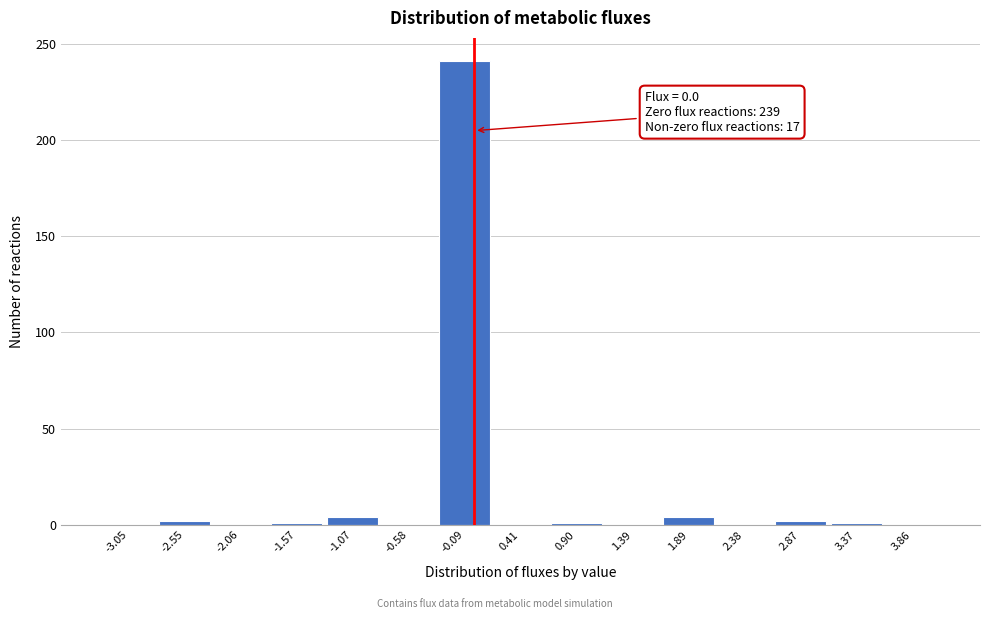

Over which range of the x-axis is the bar tallest?

-0.35 to 0.15